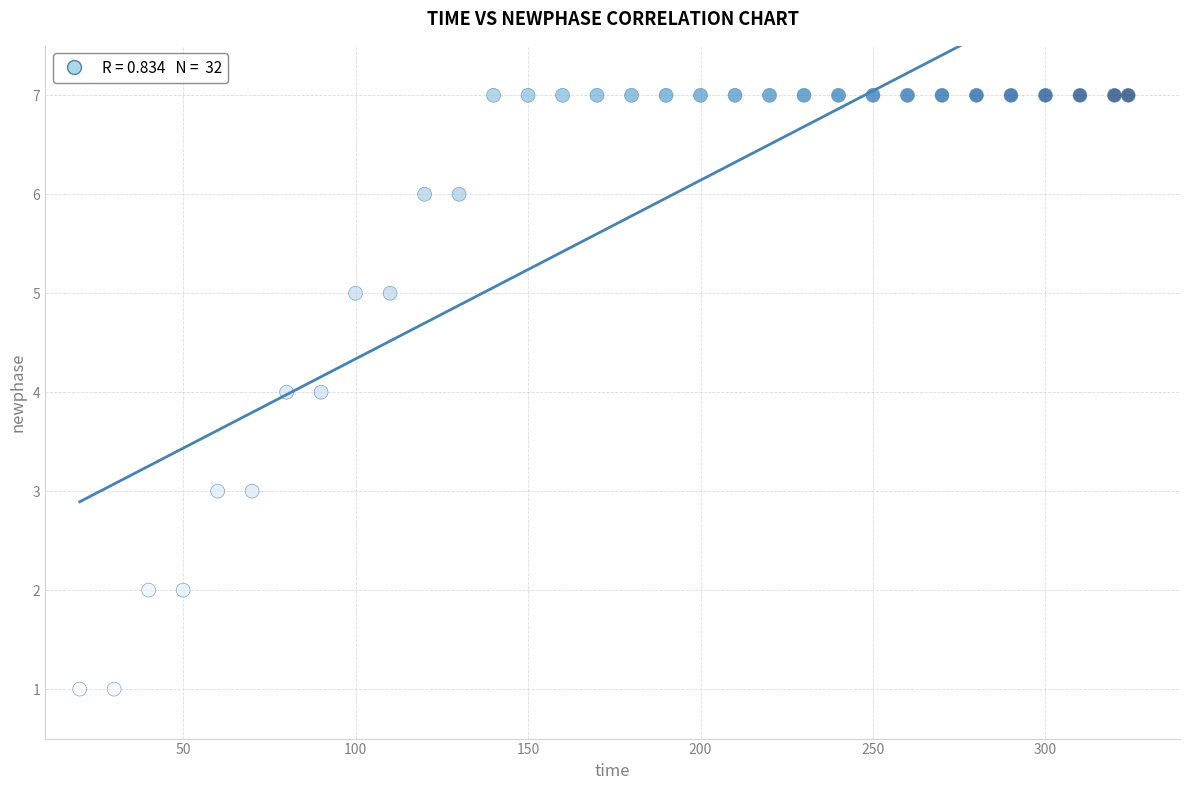

What is the range of X values (max minus min)?

304